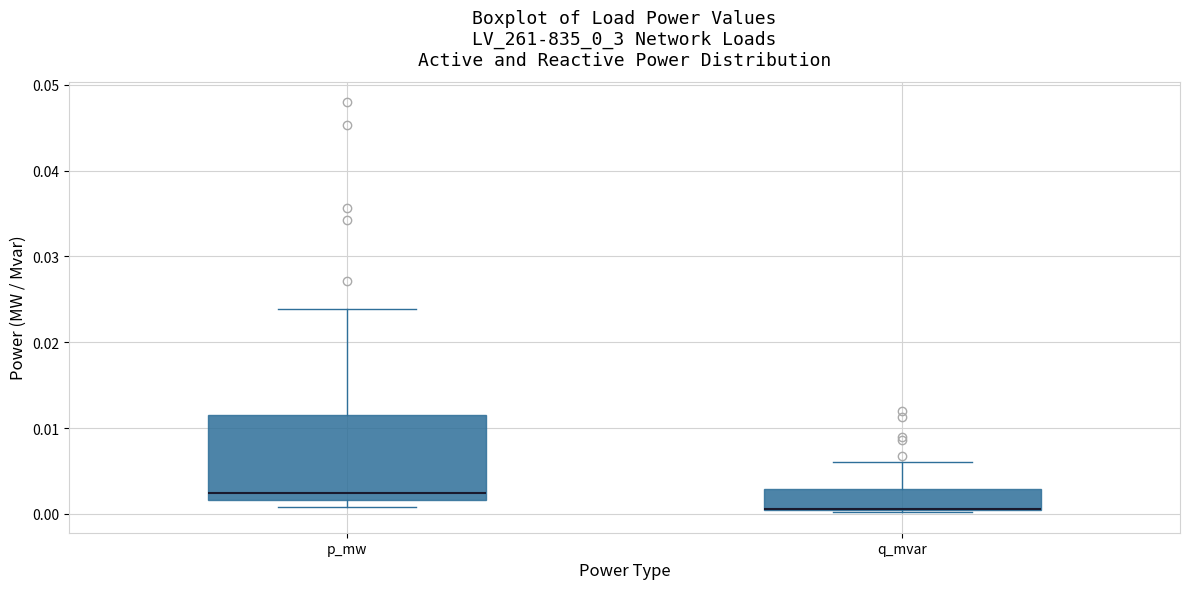

Which box is the tallest, from its lower edge to its upper edge?

p_mw